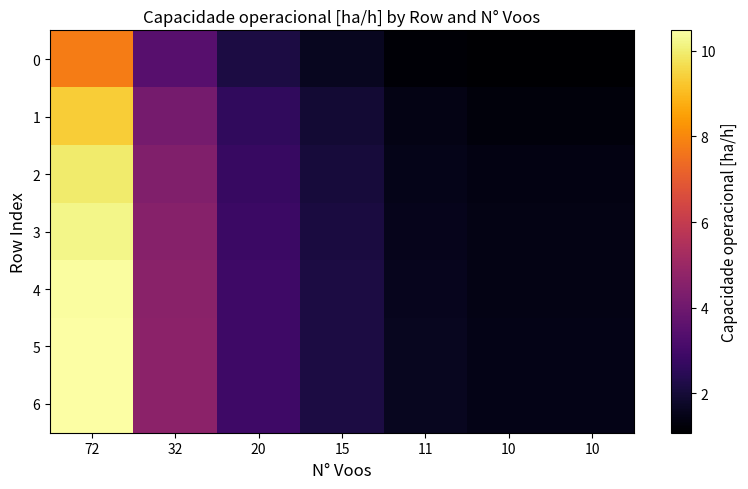

Which series has the largest total across all categories?

5